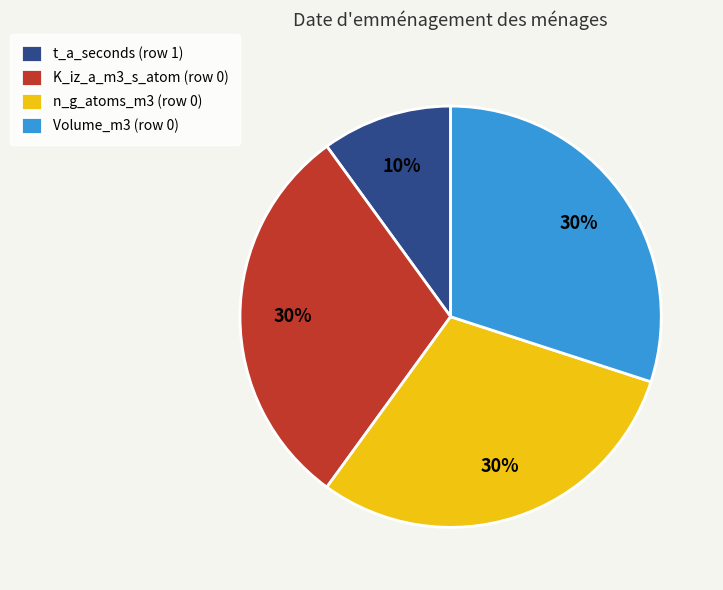

What is the smallest slice in the pie chart?

t_a_seconds (row 1)